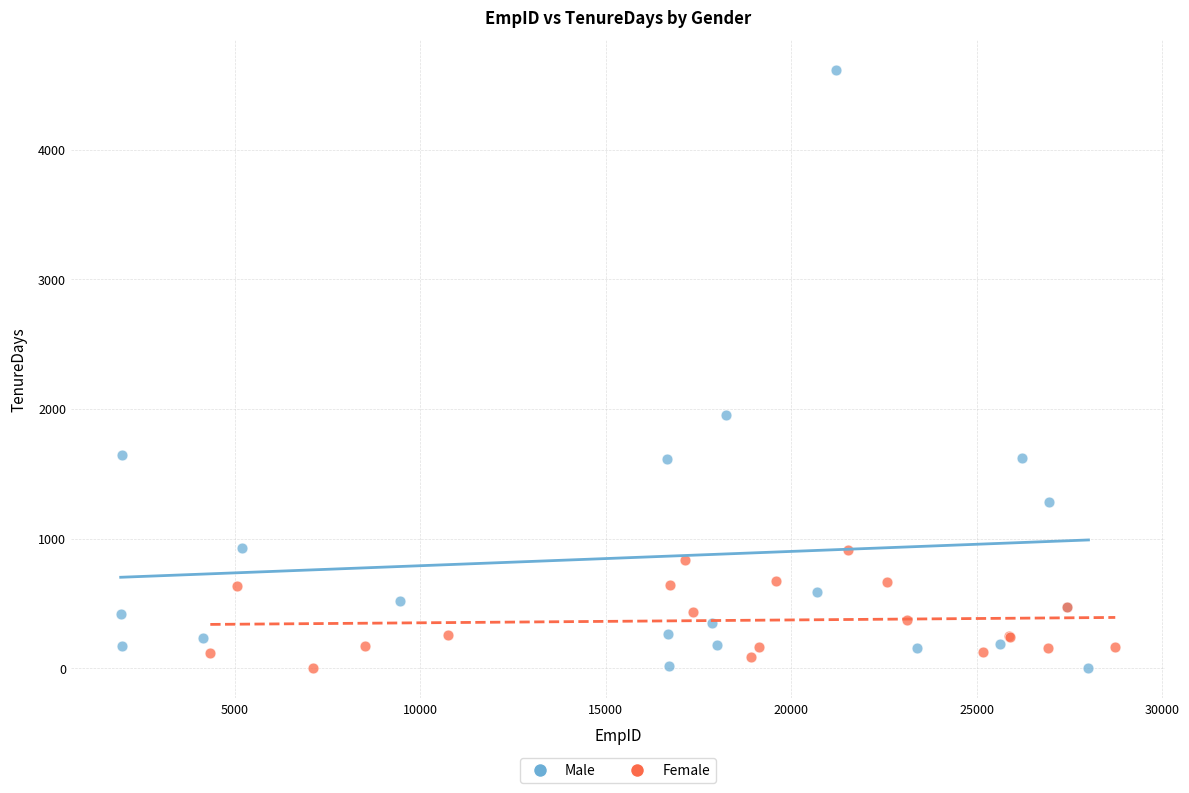

Which series contains the highest Y value?

Male